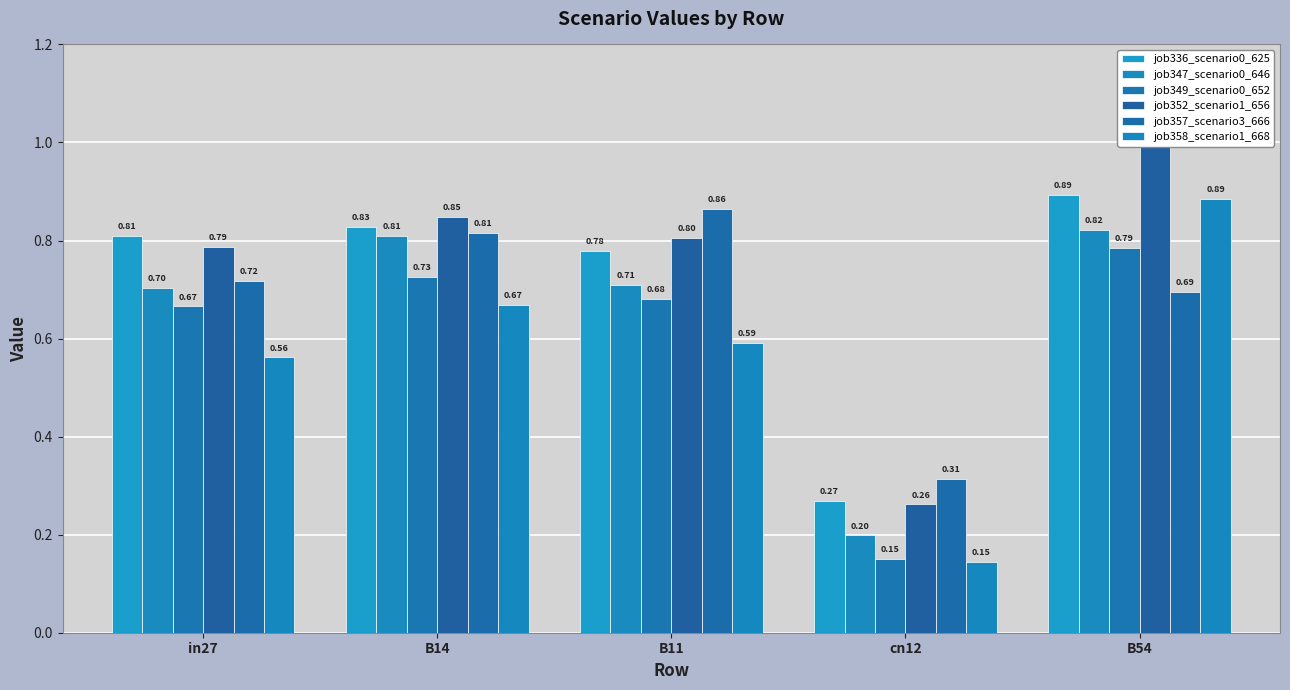

List the labels in order of job357_scenario3_666 value, smallest first.

cn12, B54, in27, B14, B11